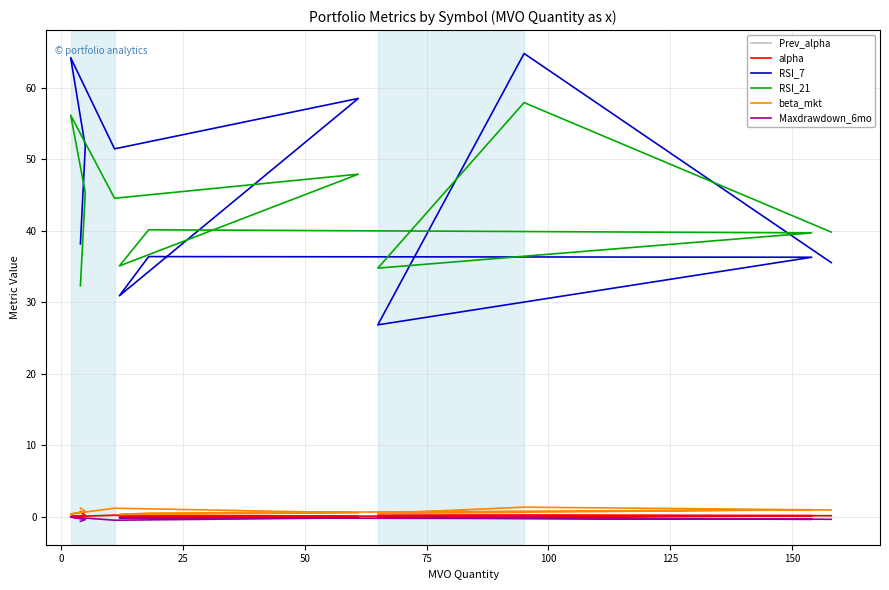

Is it true that RSI_7 equals 19.2 at 75?

False